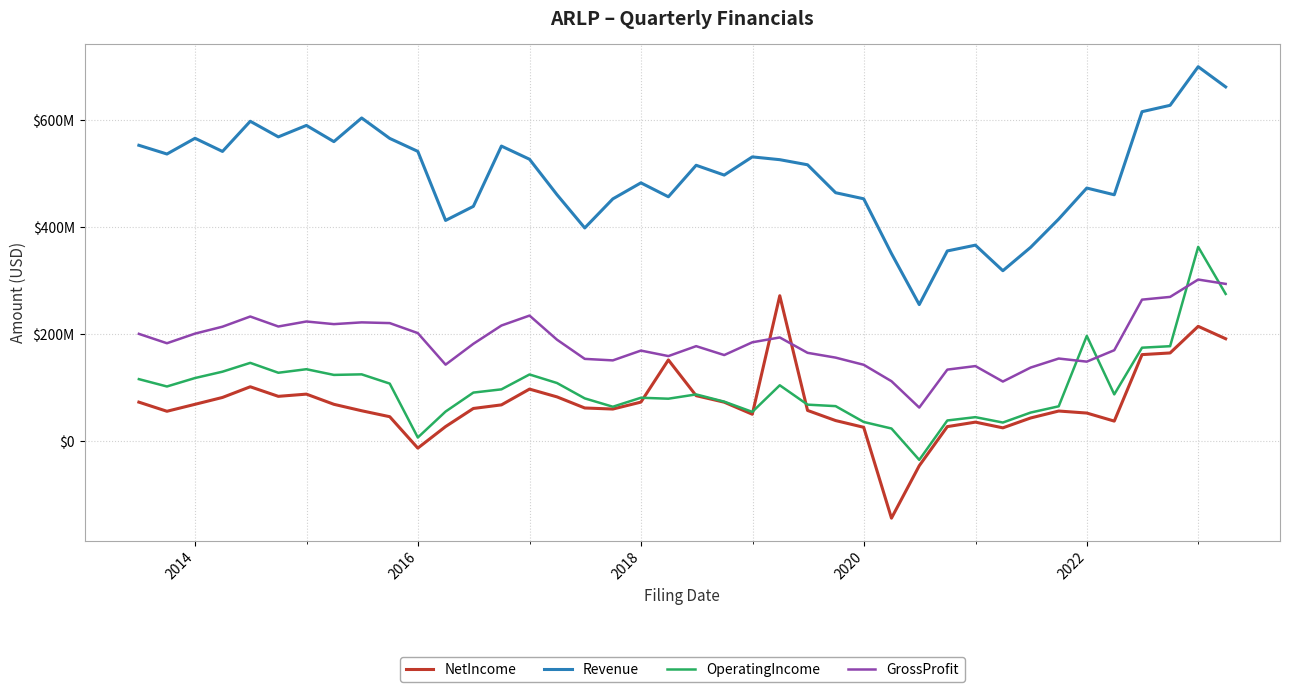

What are all the series names shown in the legend?

NetIncome, Revenue, OperatingIncome, GrossProfit